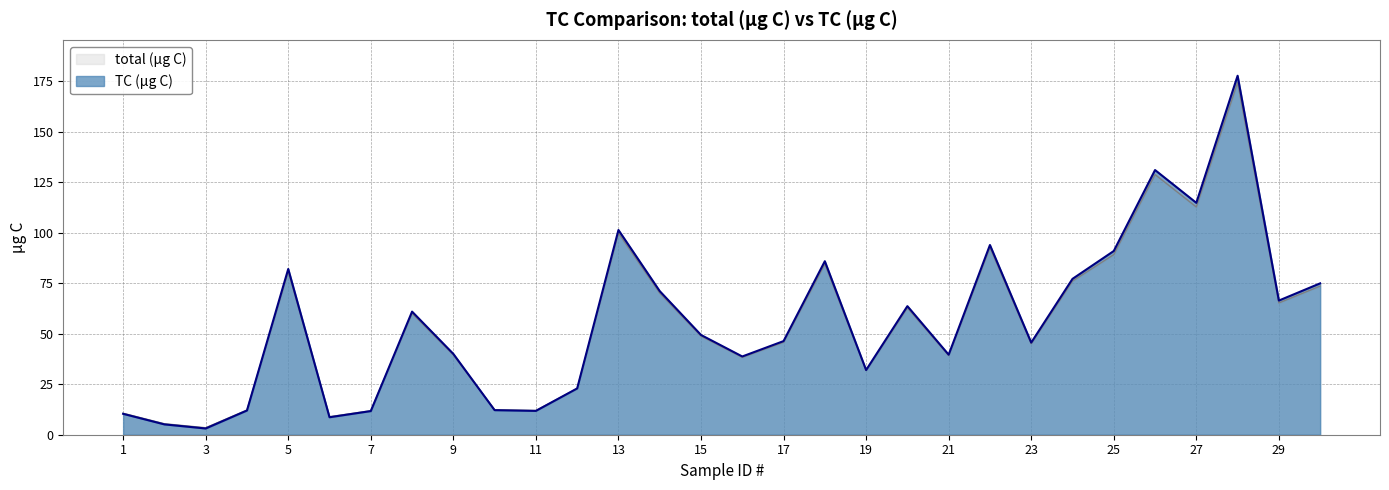

At which category does the chart reach its minimum across all series?

3